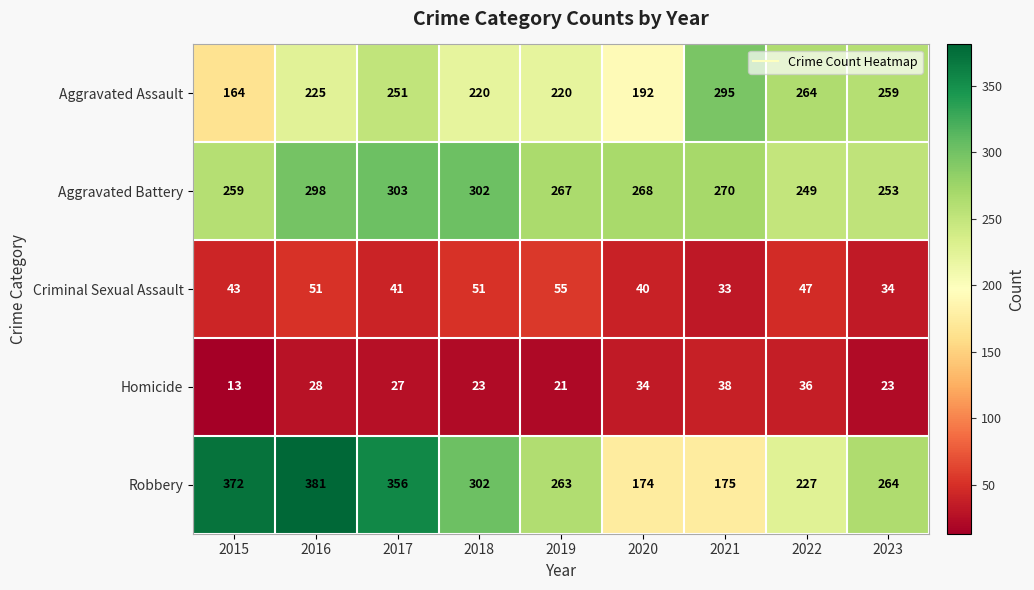

What is the average value of the Aggravated Battery series?

274